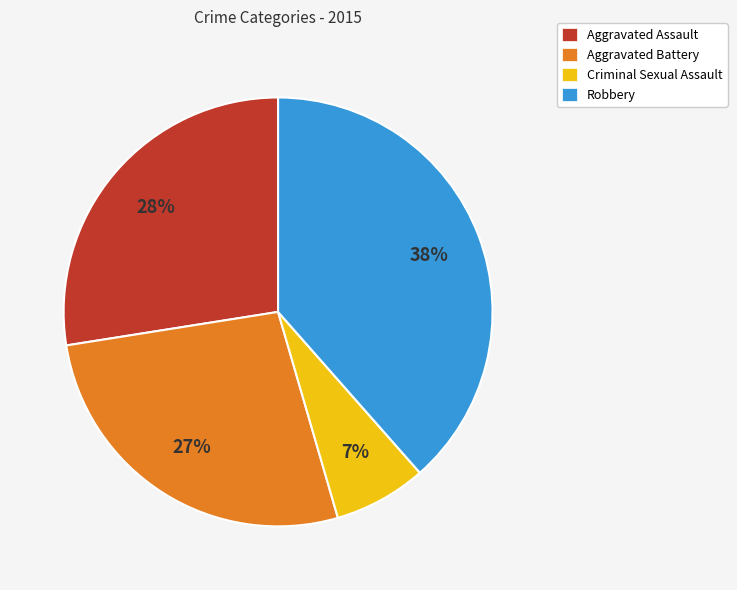

Rank the categories by value from highest to lowest.

Robbery, Aggravated Assault, Aggravated Battery, Criminal Sexual Assault